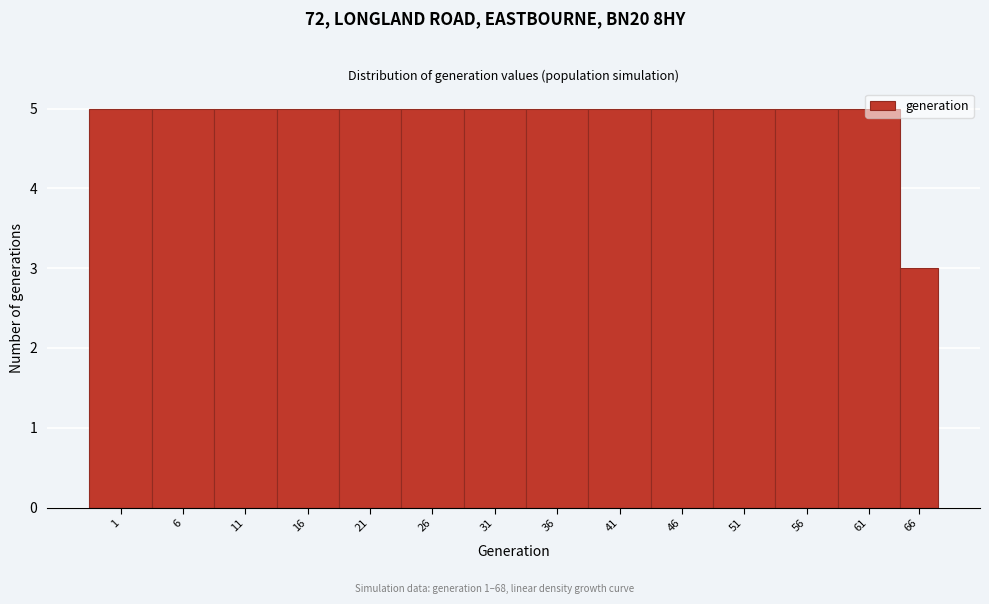

What is the maximum value shown in the chart?

5